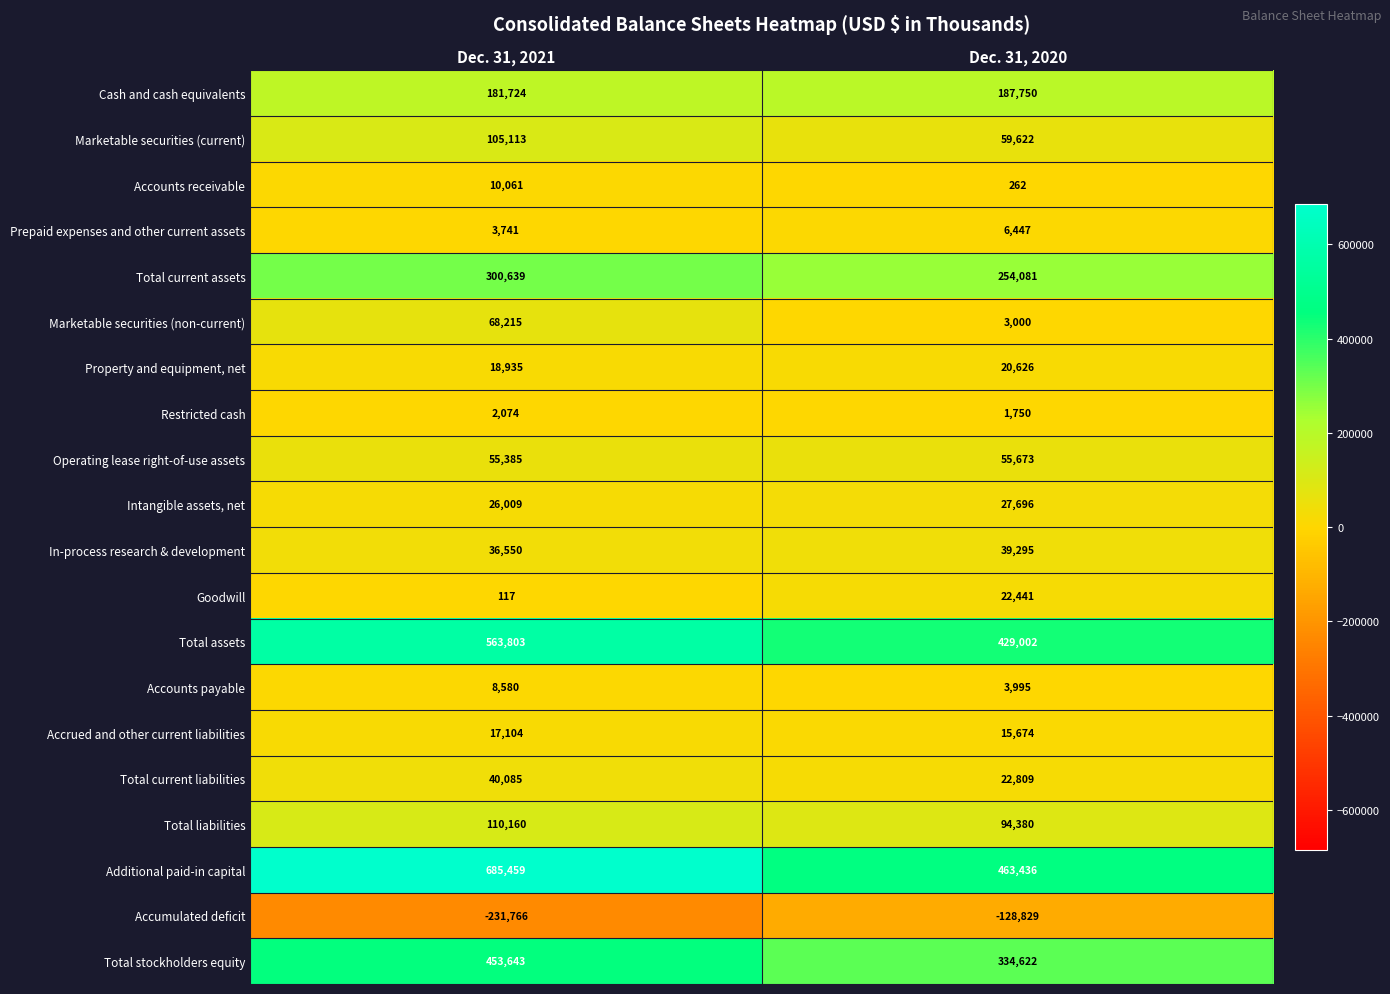

Count the number of data series in this chart.

20